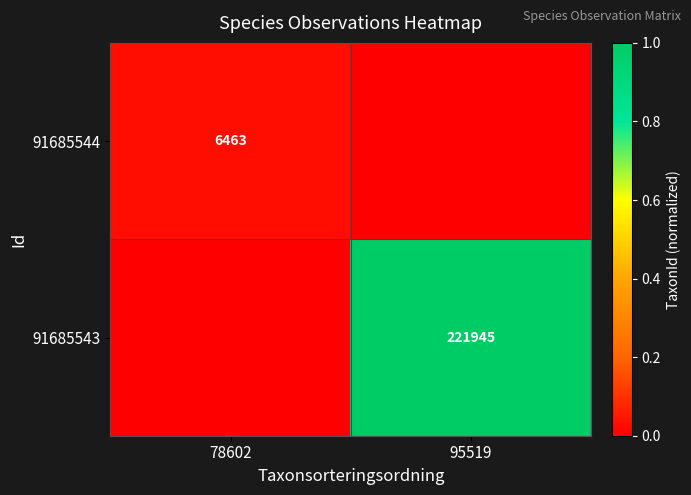

How many data points does each series have?

2